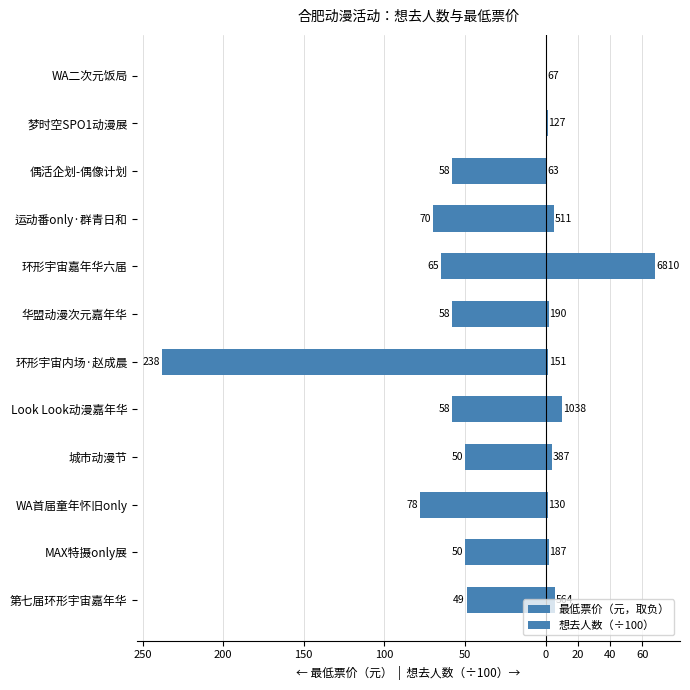

Which series has the largest total across all categories?

想去人数（÷100）